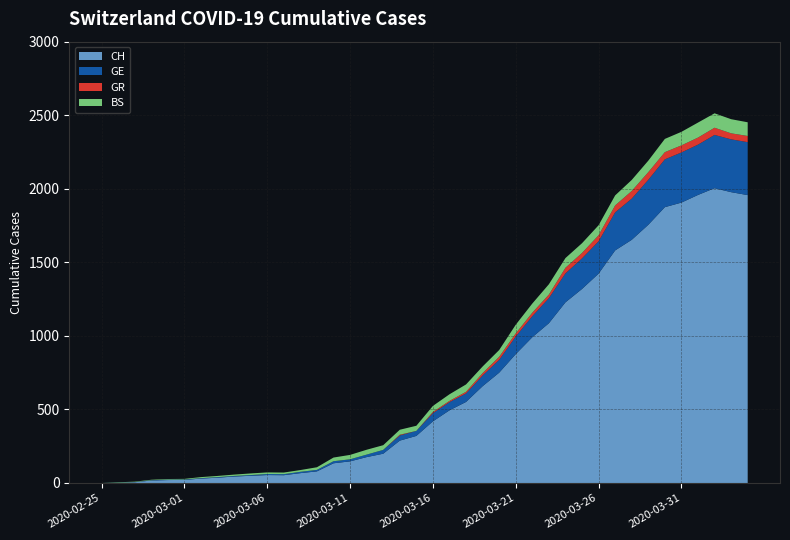

Reading left to right, transcribe all the data shown in this chart.

CH: 0	1	5	17	20	21	30	36	44	49	54	53	67	79	134	147	176	199	288	320	419	494	551	658	750	876	991	1086	1228	1319	1423	1581	1653	1755	1875	1906	1958	2004	1977	1957
GE: 0	1	1	2	3	3	3	4	4	5	7	7	9	10	14	14	17	26	35	34	56	56	58	73	87	120	143	171	197	208	220	259	280	306	325	341	342	362	359	360
GR: 0	0	0	0	0	0	0	0	0	0	0	0	0	0	0	0	0	0	5	0	8	8	11	16	21	21	24	24	38	37	41	47	52	52	49	48	48	49	41	42
BS: 0	3	3	3	4	4	7	8	9	11	11	11	12	18	25	30	33	32	34	35	41	45	50	45	46	59	62	70	66	66	68	68	75	78	90	92	102	98	96	93